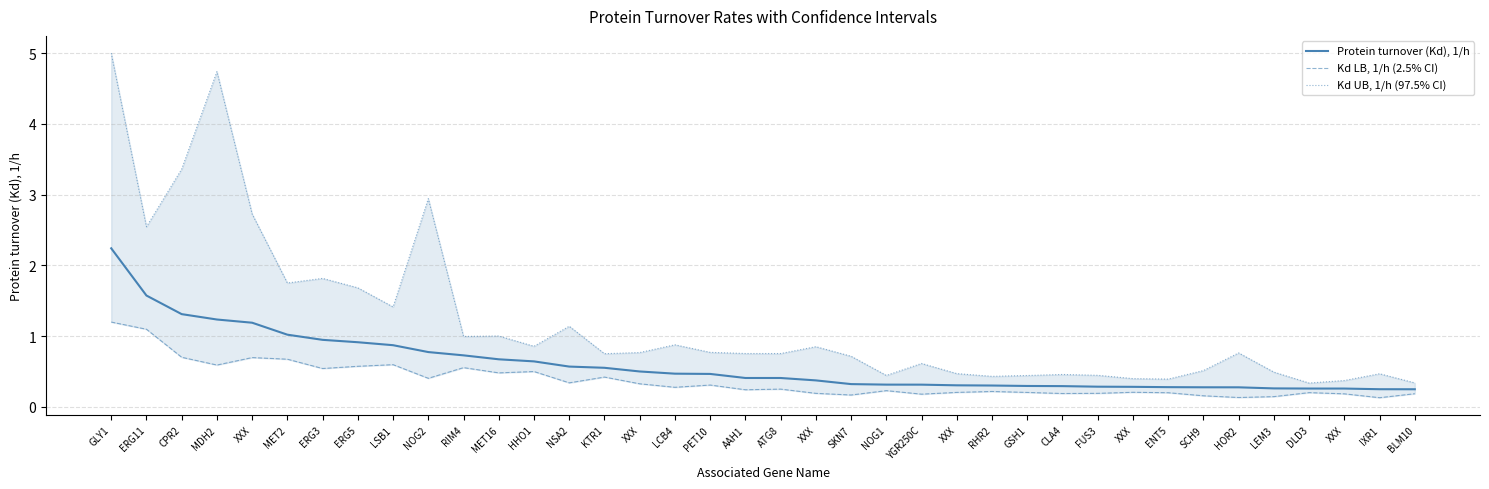

Which series has the widest spread of values?

Kd UB, 1/h (97.5% CI)